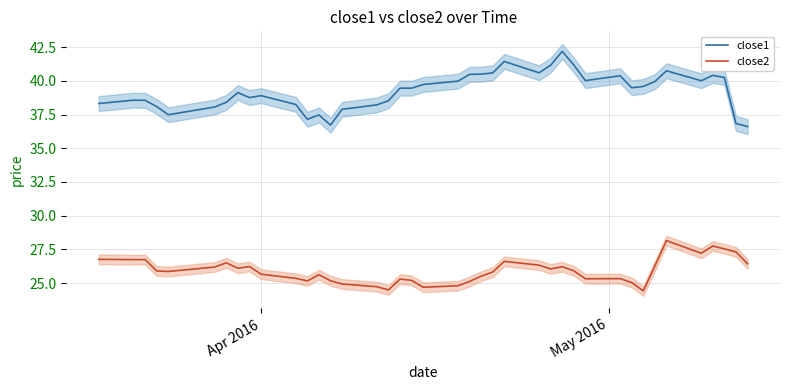

Does the chart have visible grid lines?

Yes